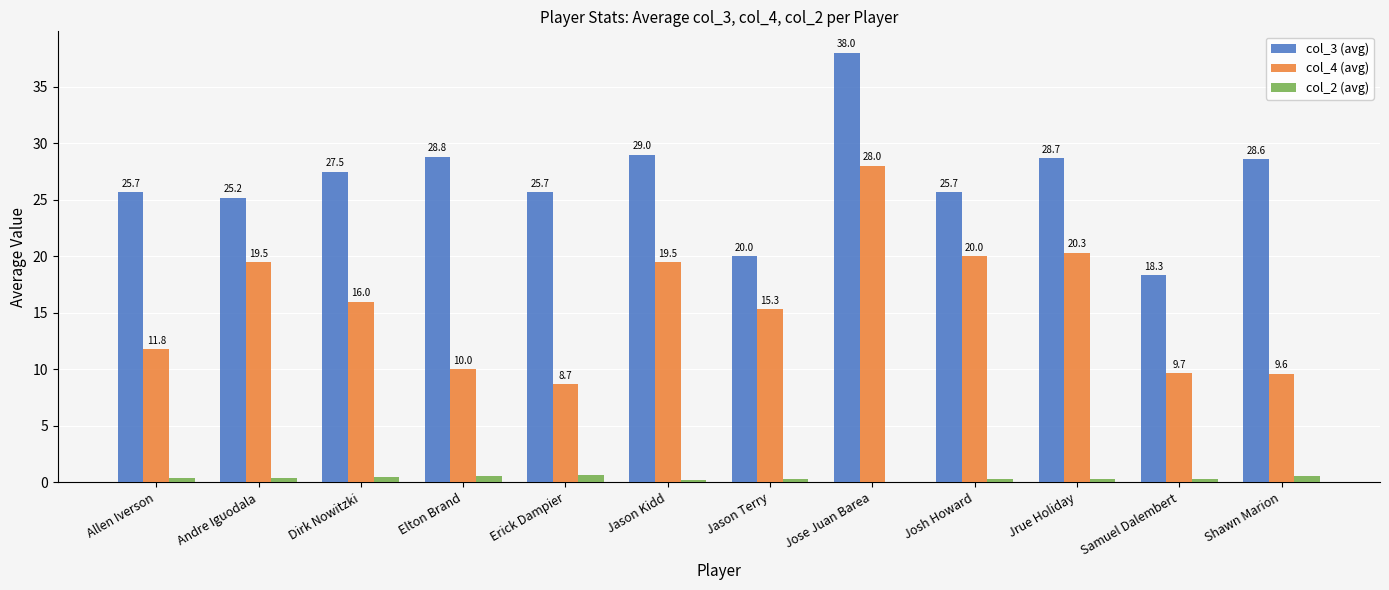

Which category has the highest value in the col_4 (avg) series?

Jose Juan Barea